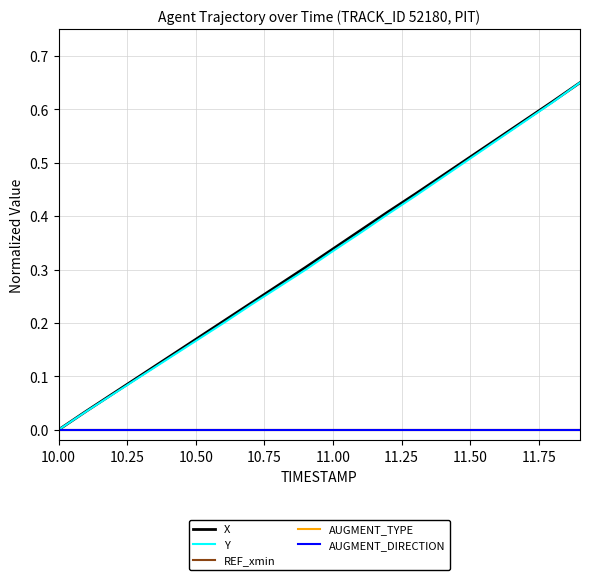

Reading right to left, extract all data points from this chart.

X: 0.7	0.6	0.6	0.5	0.5	0.5	0.4	0.4	0.4	0.3	0.3	0.3	0.2	0.2	0.2	0.1	0.1	0.1	0.0	0.0
Y: 0.7	0.6	0.6	0.5	0.5	0.5	0.4	0.4	0.4	0.3	0.3	0.3	0.2	0.2	0.2	0.1	0.1	0.1	0.0	0.0
REF_xmin: 0.0	0.0	0.0	0.0	0.0	0.0	0.0	0.0	0.0	0.0	0.0	0.0	0.0	0.0	0.0	0.0	0.0	0.0	0.0	0.0
AUGMENT_TYPE: 0.0	0.0	0.0	0.0	0.0	0.0	0.0	0.0	0.0	0.0	0.0	0.0	0.0	0.0	0.0	0.0	0.0	0.0	0.0	0.0
AUGMENT_DIRECTION: 0.0	0.0	0.0	0.0	0.0	0.0	0.0	0.0	0.0	0.0	0.0	0.0	0.0	0.0	0.0	0.0	0.0	0.0	0.0	0.0